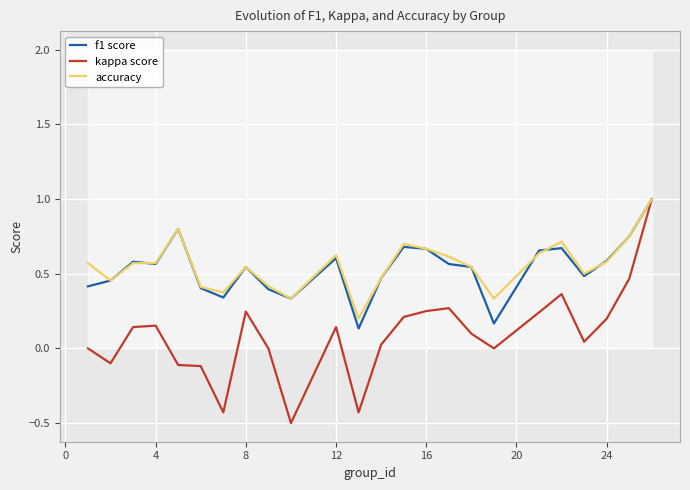

The value of f1 score at 16 is 0.4. True or false?

False